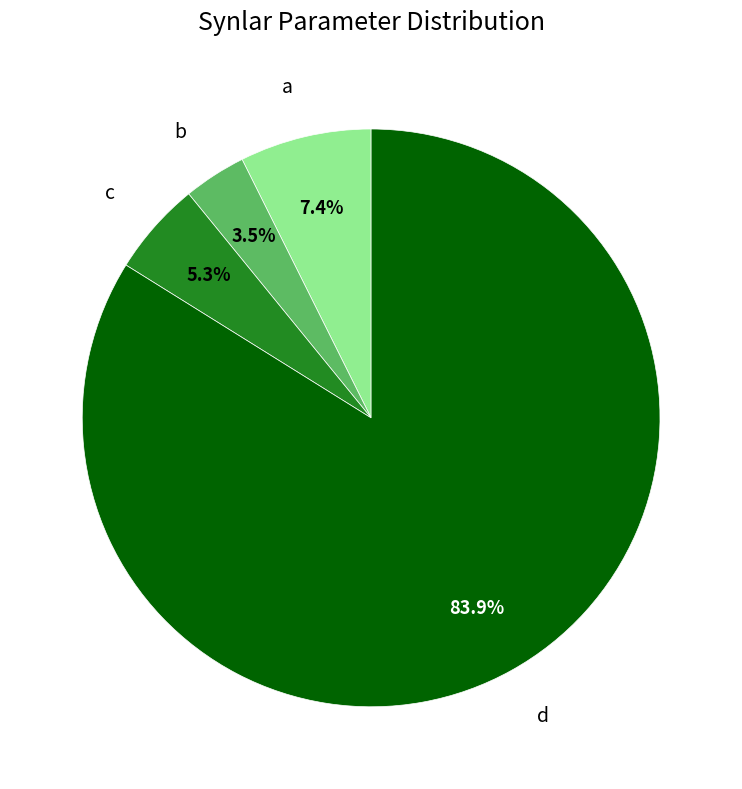

How many slices are in this pie chart?

4